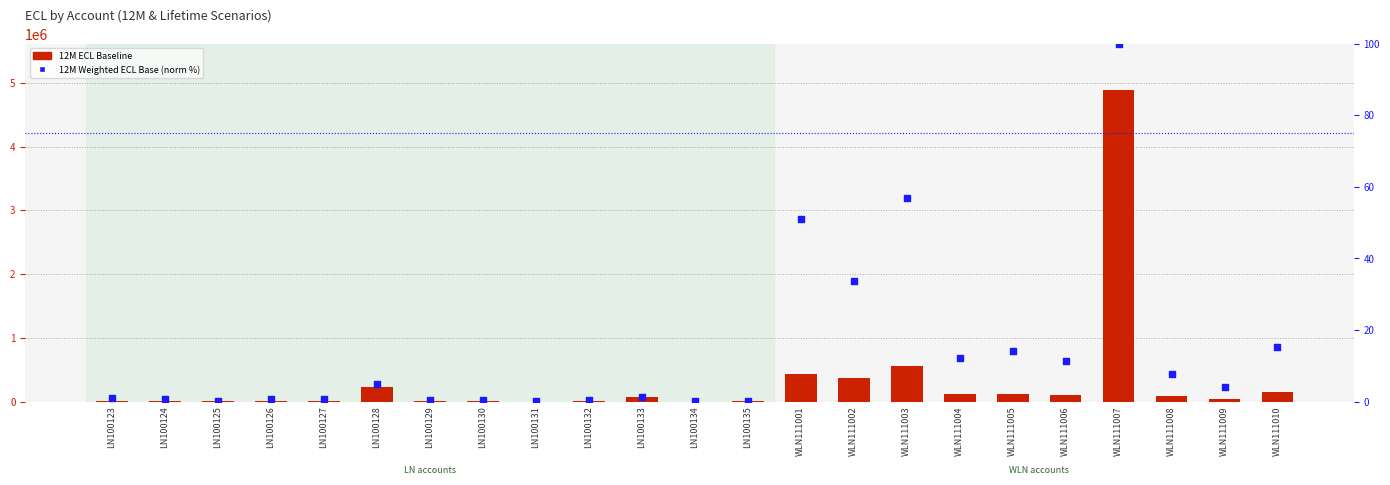

At how many categories does at least one series exceed 310470?

4